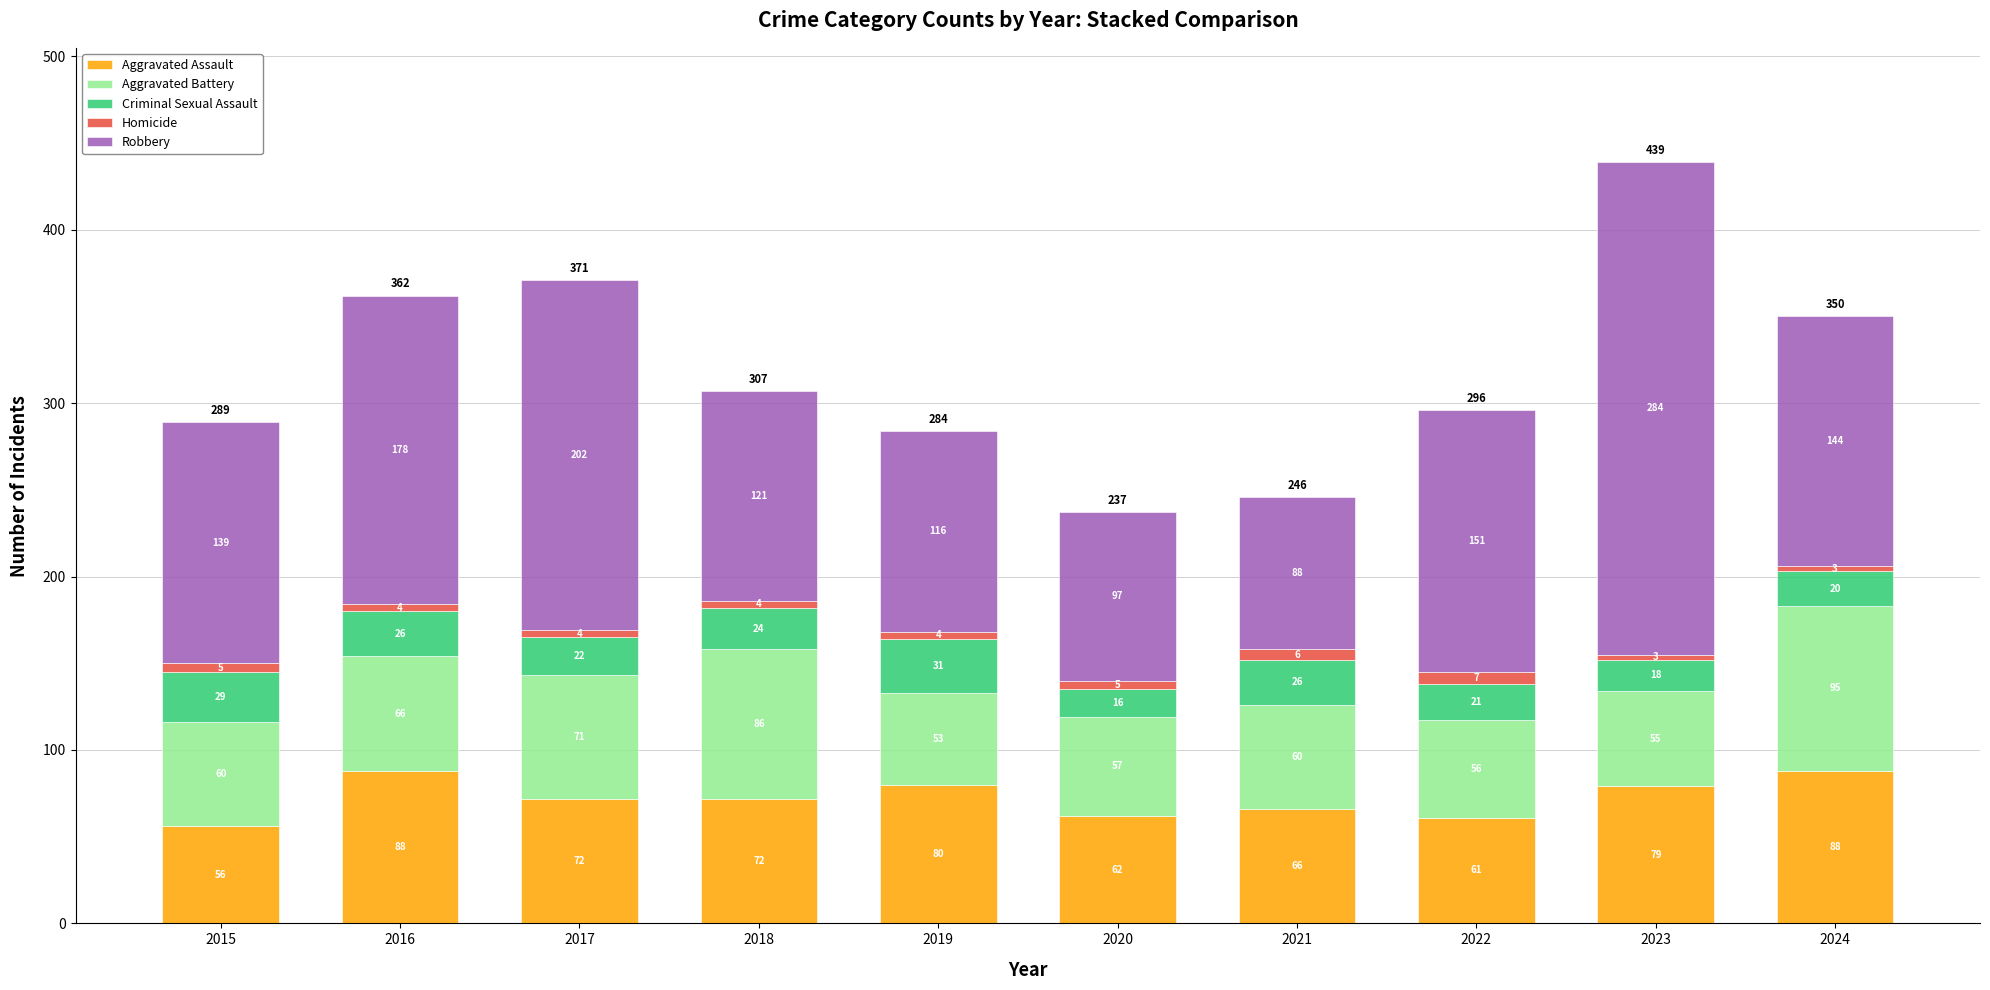

At which label does Aggravated Assault reach its minimum?

2015